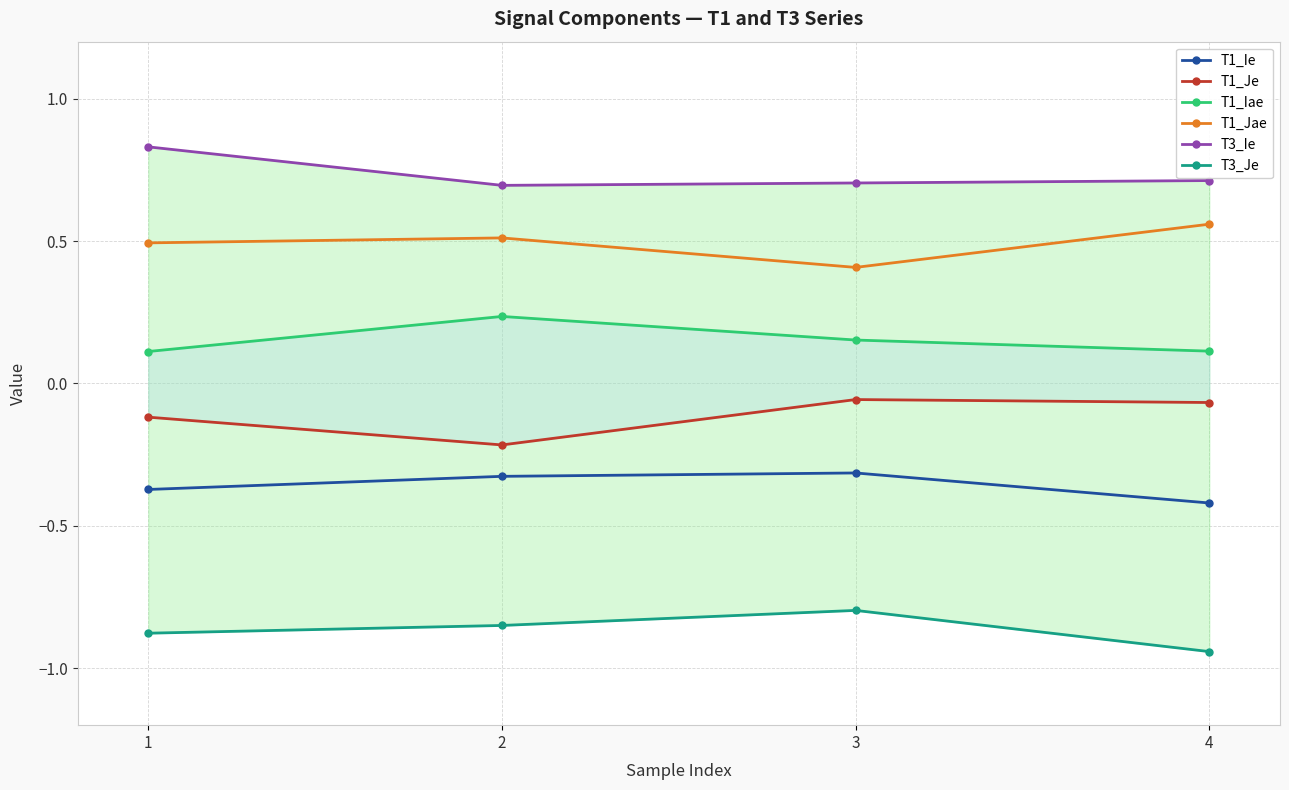

Is the value of T1_Ie at 3 greater than the value of T3_Je at 3?

Yes